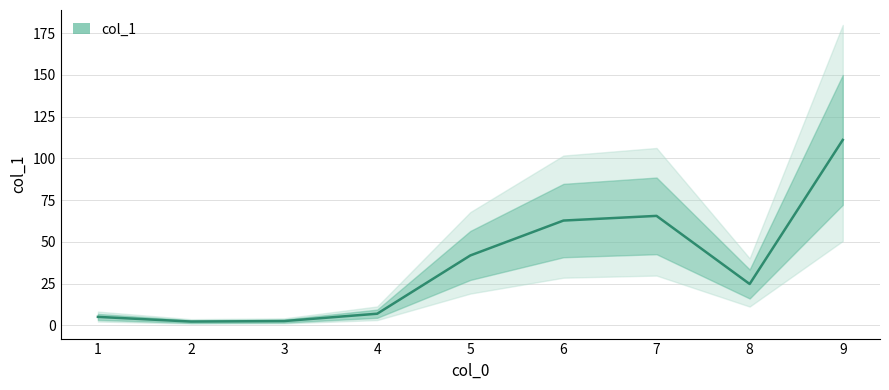

How many categories are shown in the chart?

9